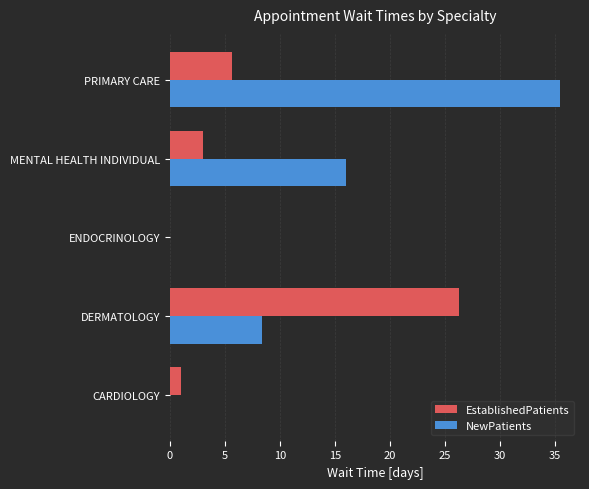

Is it true that NewPatients equals 0.0 at CARDIOLOGY?

True